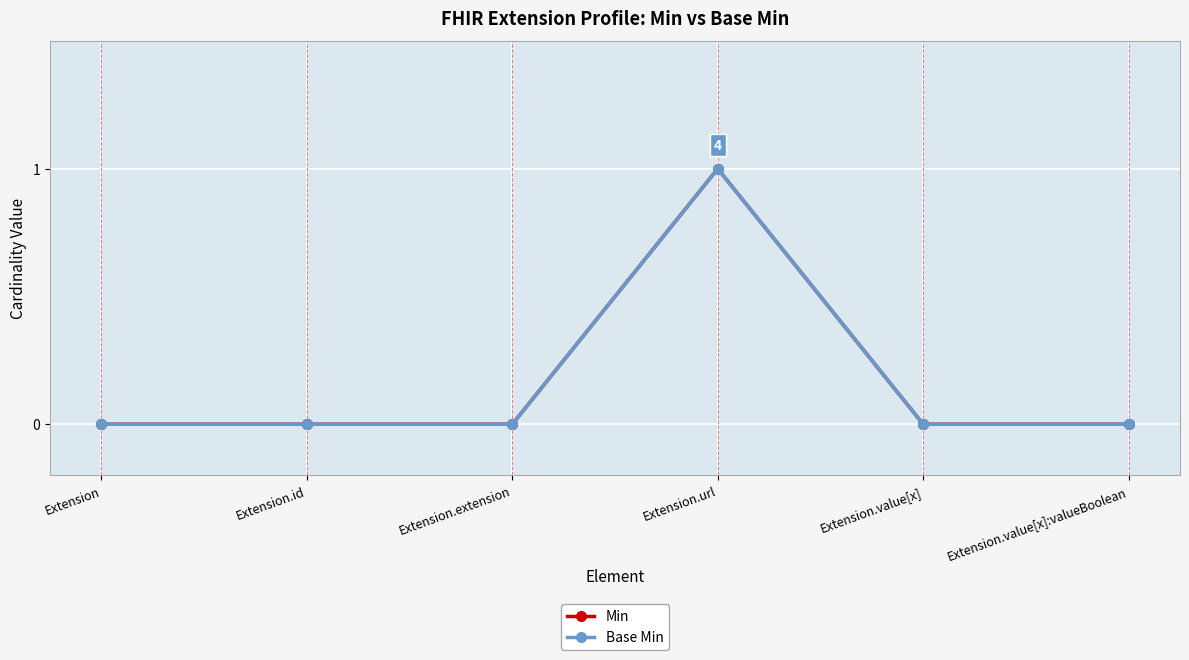

Does the chart have visible grid lines?

Yes